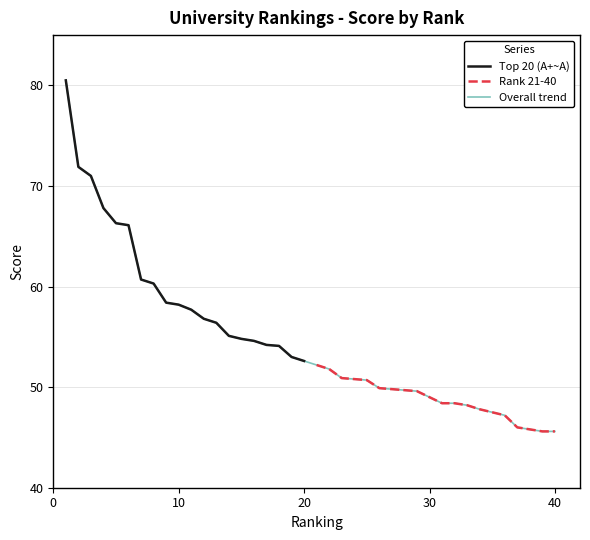

What is the highest value of the Top 20 (A+~A) series?

80.5